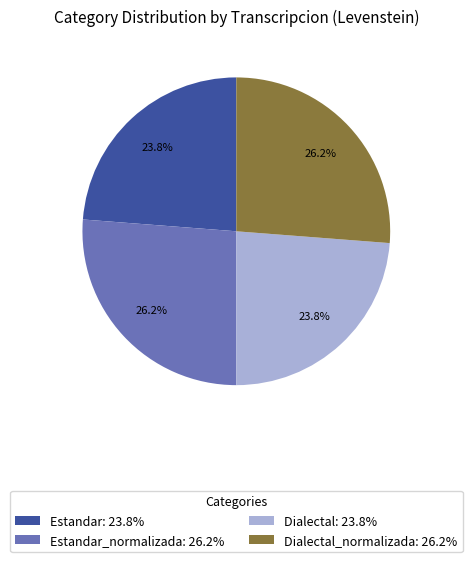

Does Estandar_normalizada: 26.2% represent more than half of the total?

No